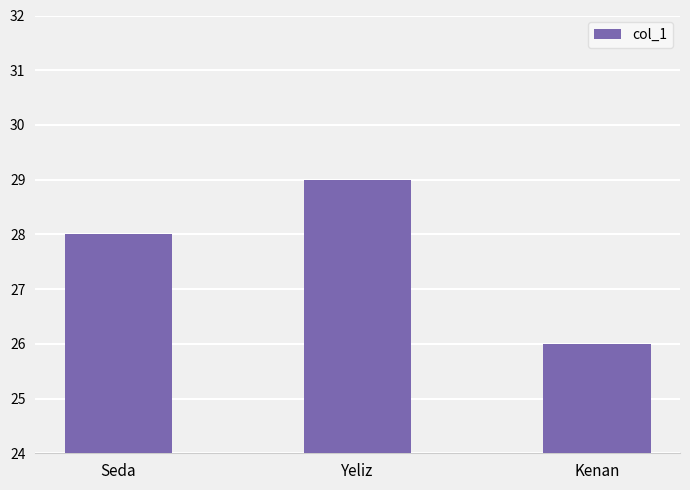

What is the label of the 1st bar from the right?

Kenan